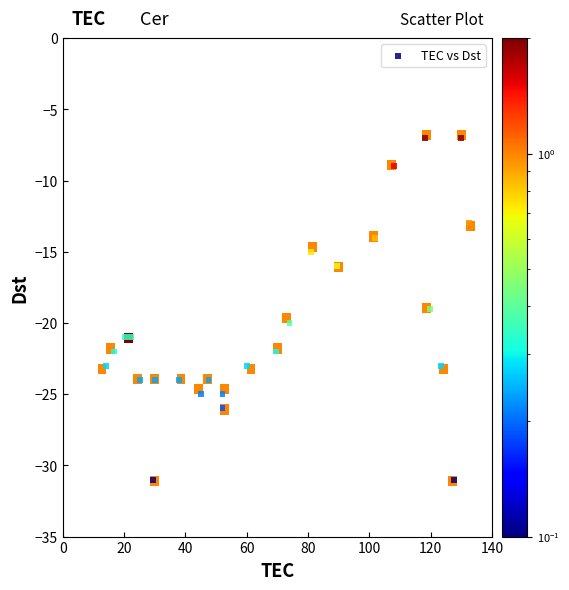

What is the range of Y values (max minus min)?

24